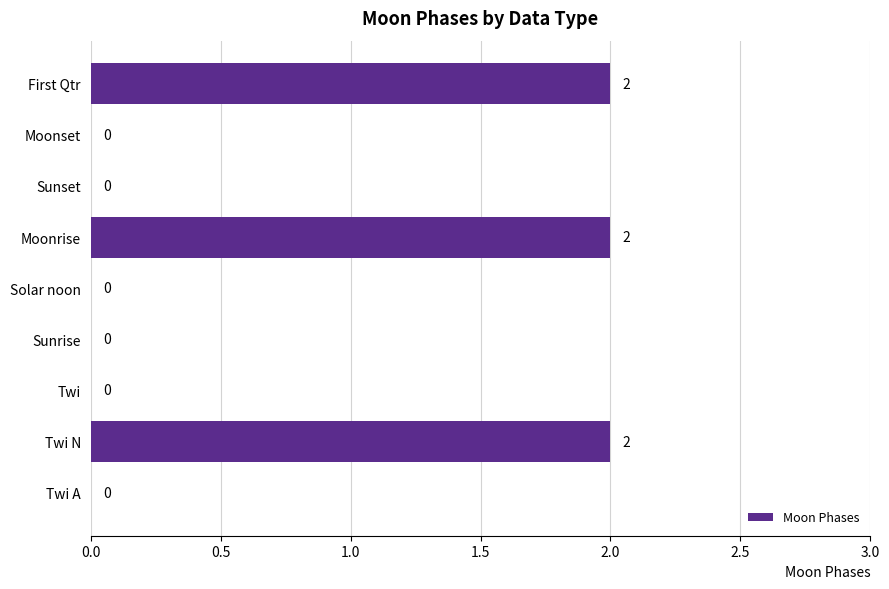

What is the sum of all values?

6